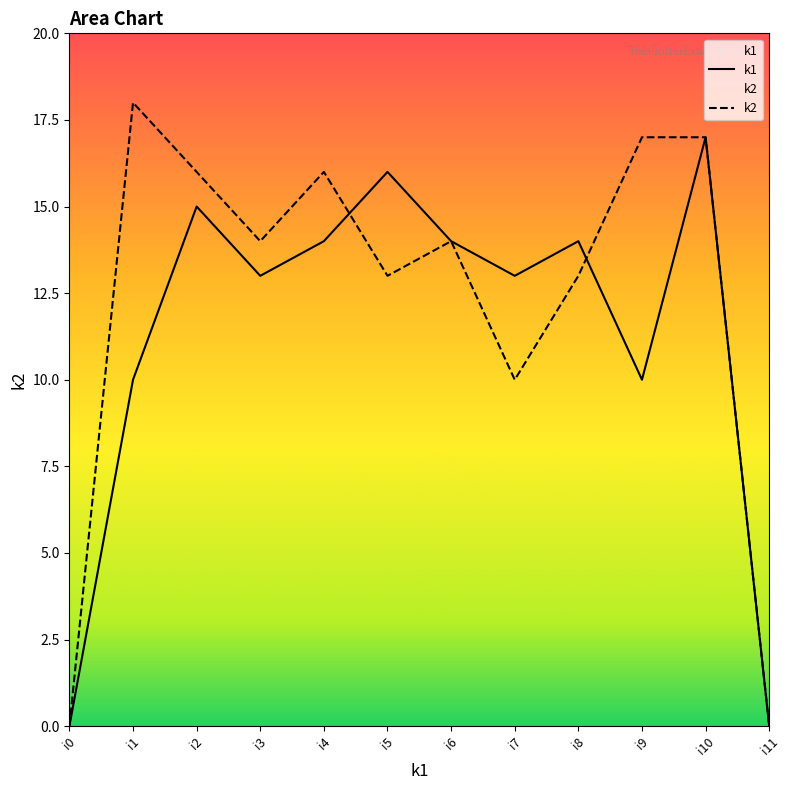

What is the average value of the k1 series?

11